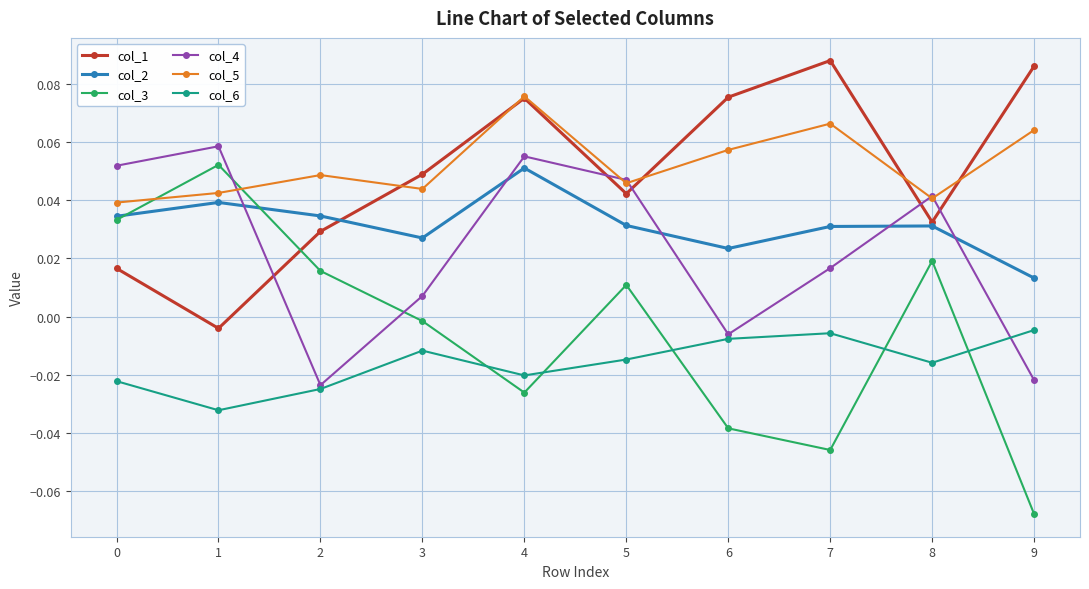

Which label corresponds to the smallest value in the chart?

9